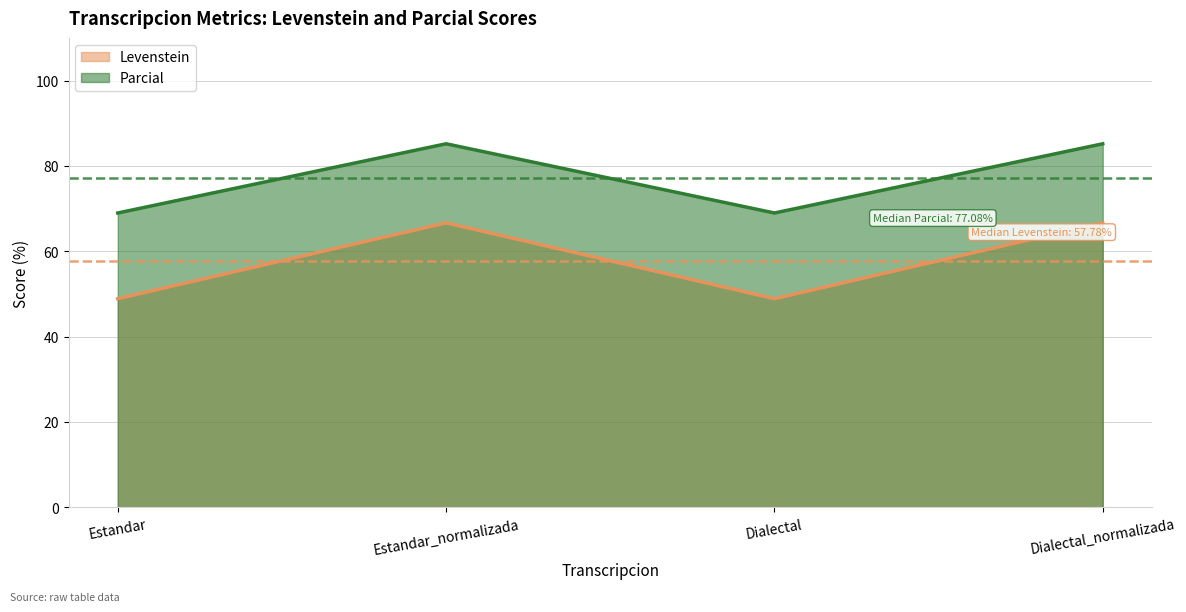

Rank the categories by Levenstein value from highest to lowest.

Estandar_normalizada, Dialectal_normalizada, Estandar, Dialectal